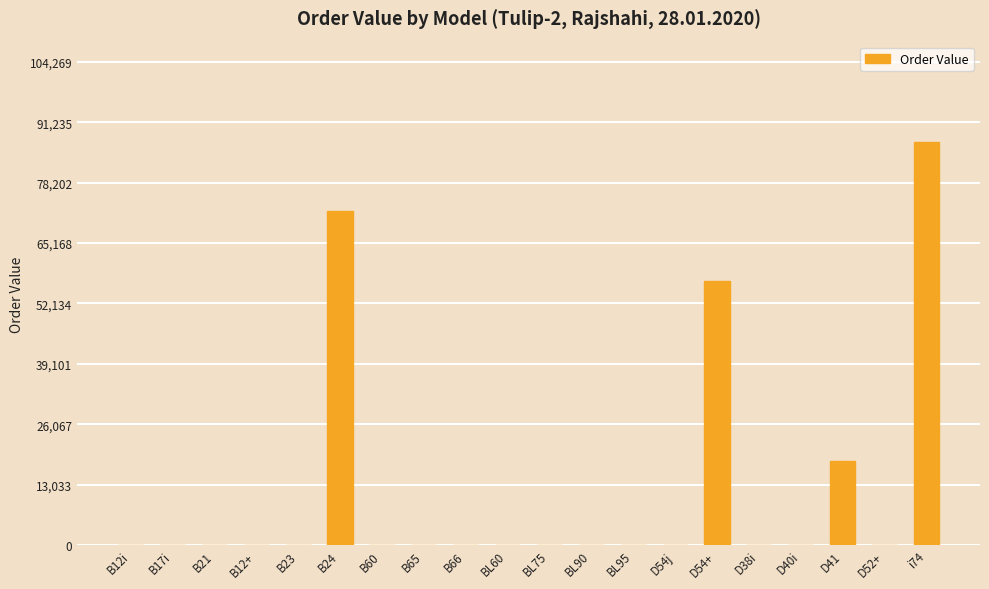

What is the sum of all values?

234258.9